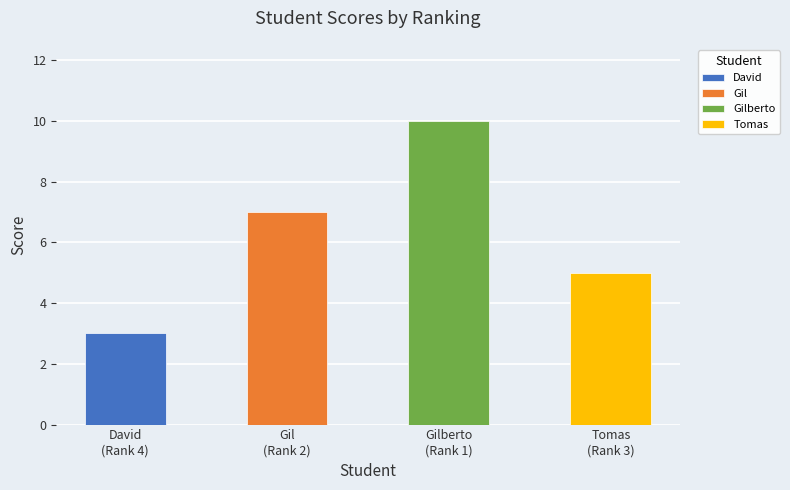

What is the label of the 4th bar from the right?

David